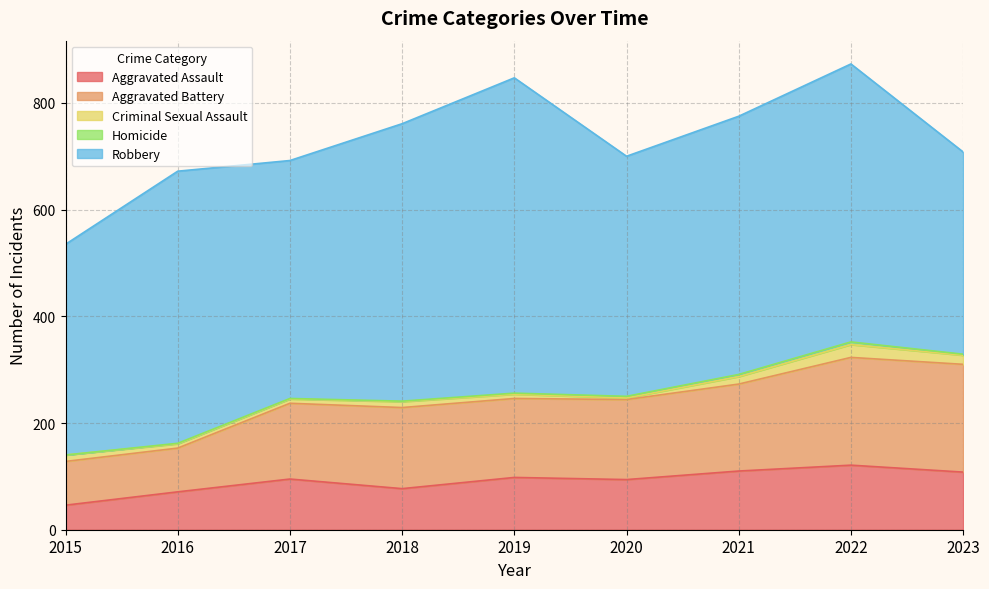

What is the lowest value of the Aggravated Assault series?

46